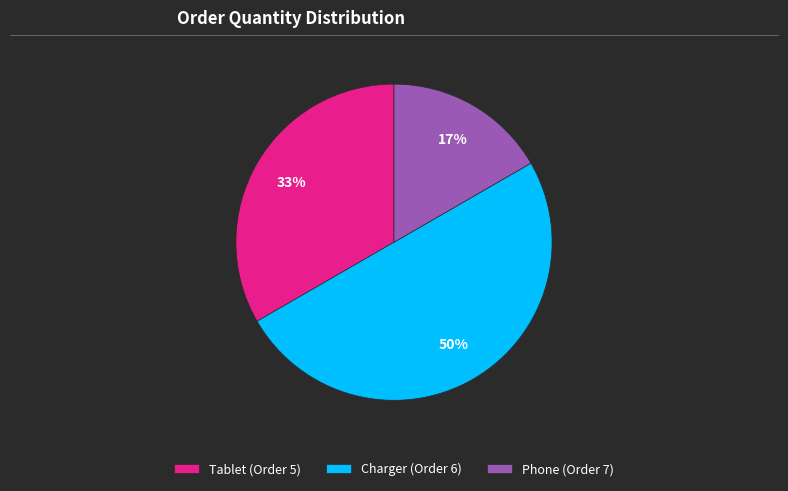

To the nearest percent, what percentage of the pie is Phone (Order 7)?

17%